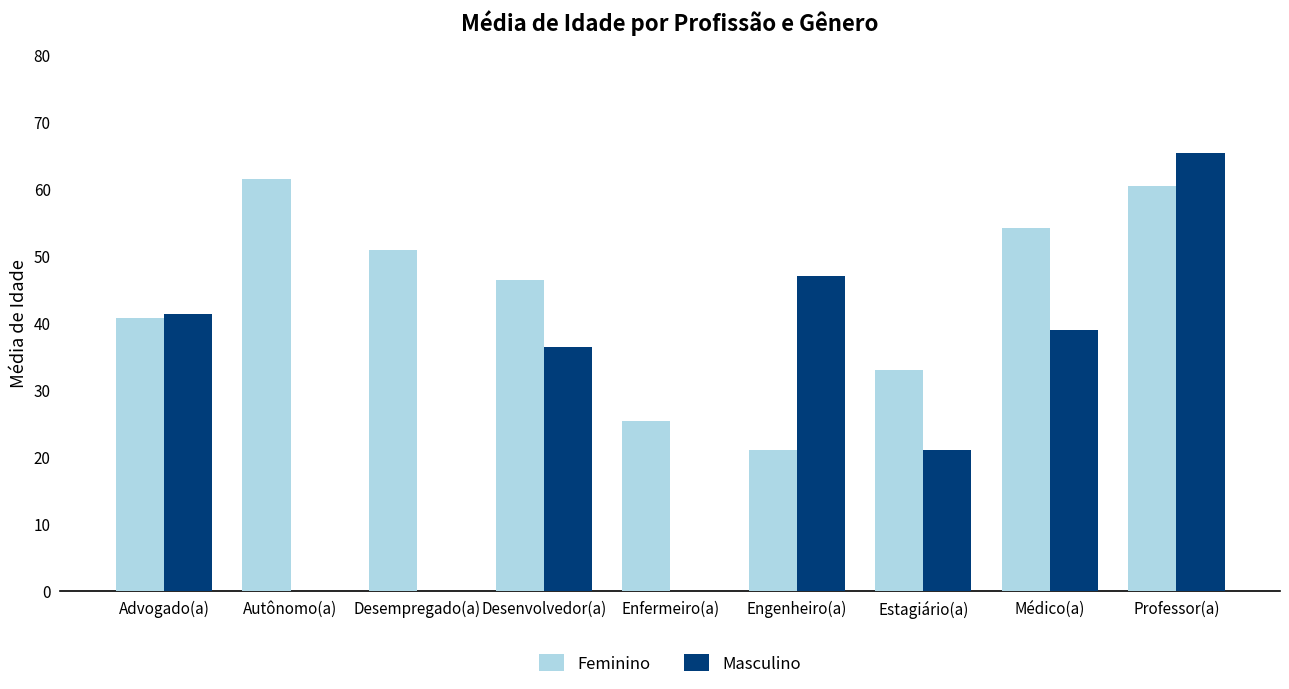

What is the sum of the Feminino values at Autônomo(a) and Enfermeiro(a)?

86.8